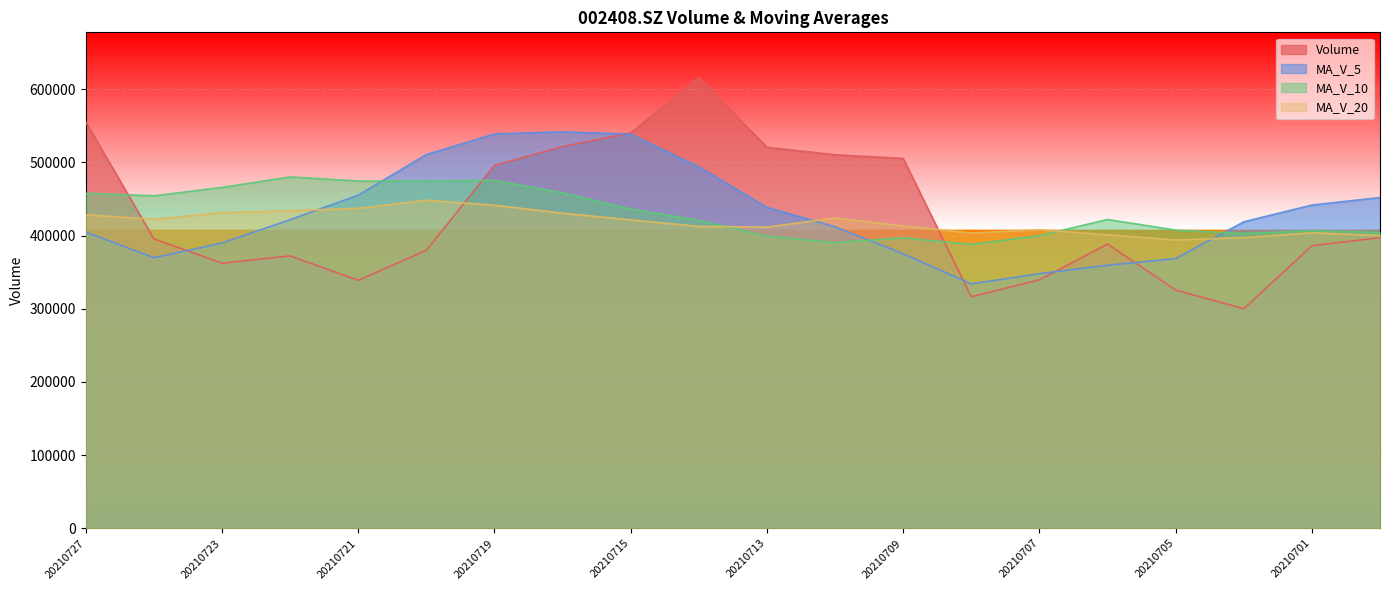

Which series has the largest total across all categories?

ma_v_10